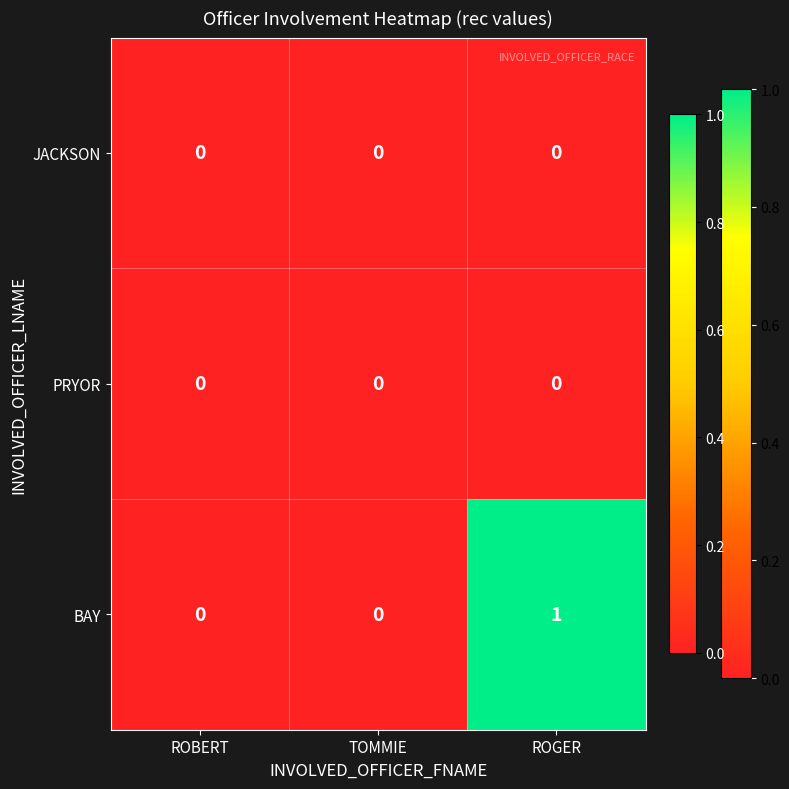

Which series has the widest spread of values?

BAY